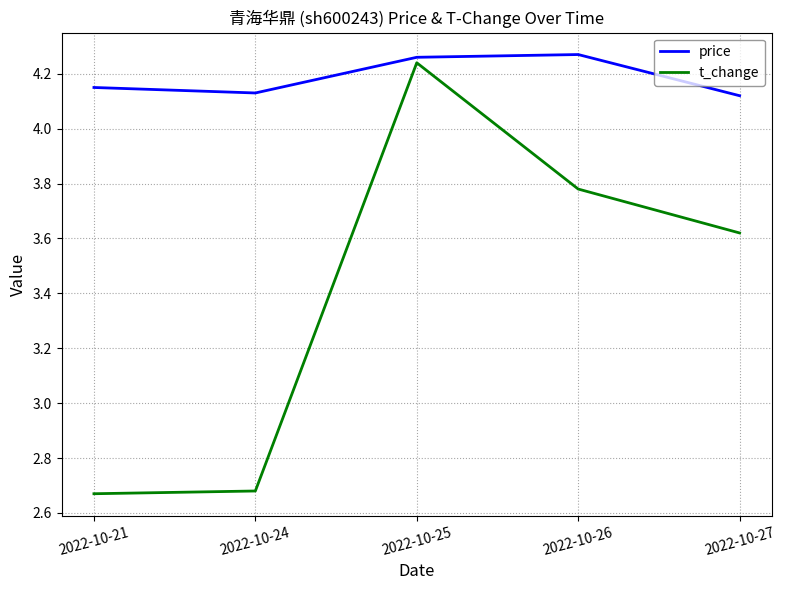

Which series has the widest spread of values?

t_change